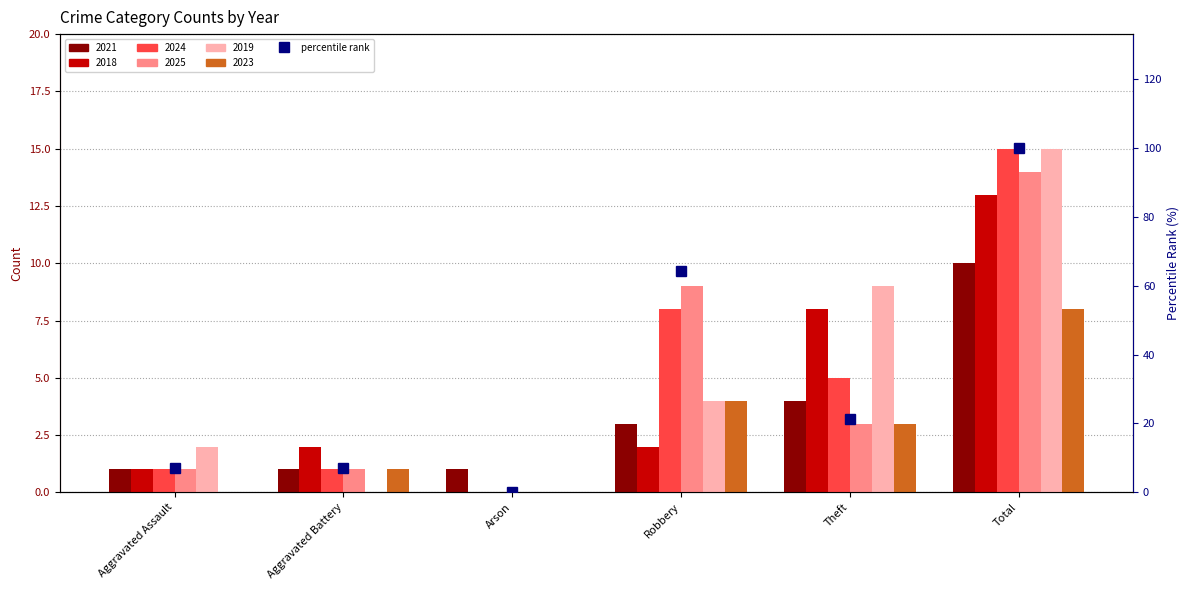

What is the greatest value displayed?

100.0